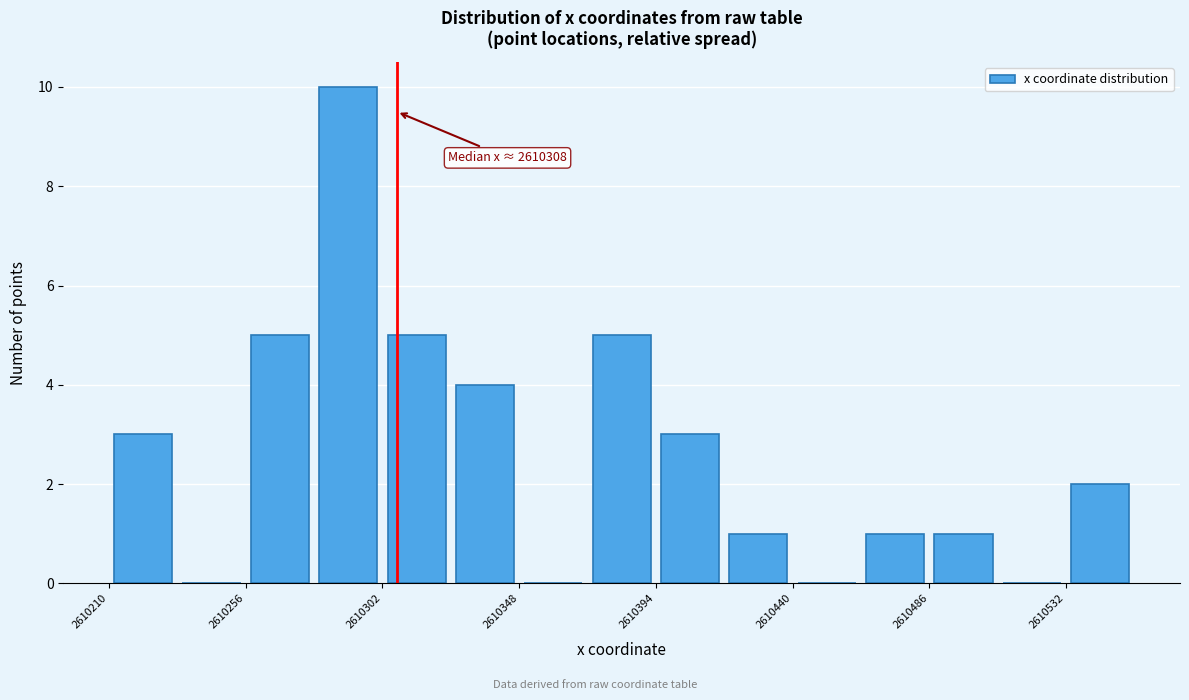

Over which range of the x-axis is the bar tallest?

2610280 to 2610305